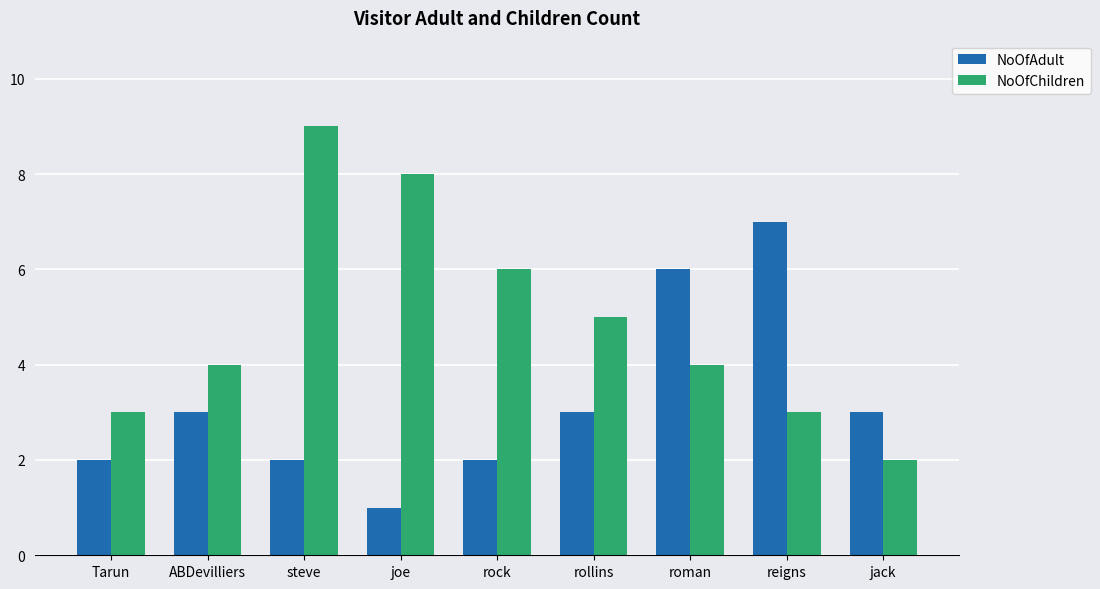

Count the number of categories in the chart.

9